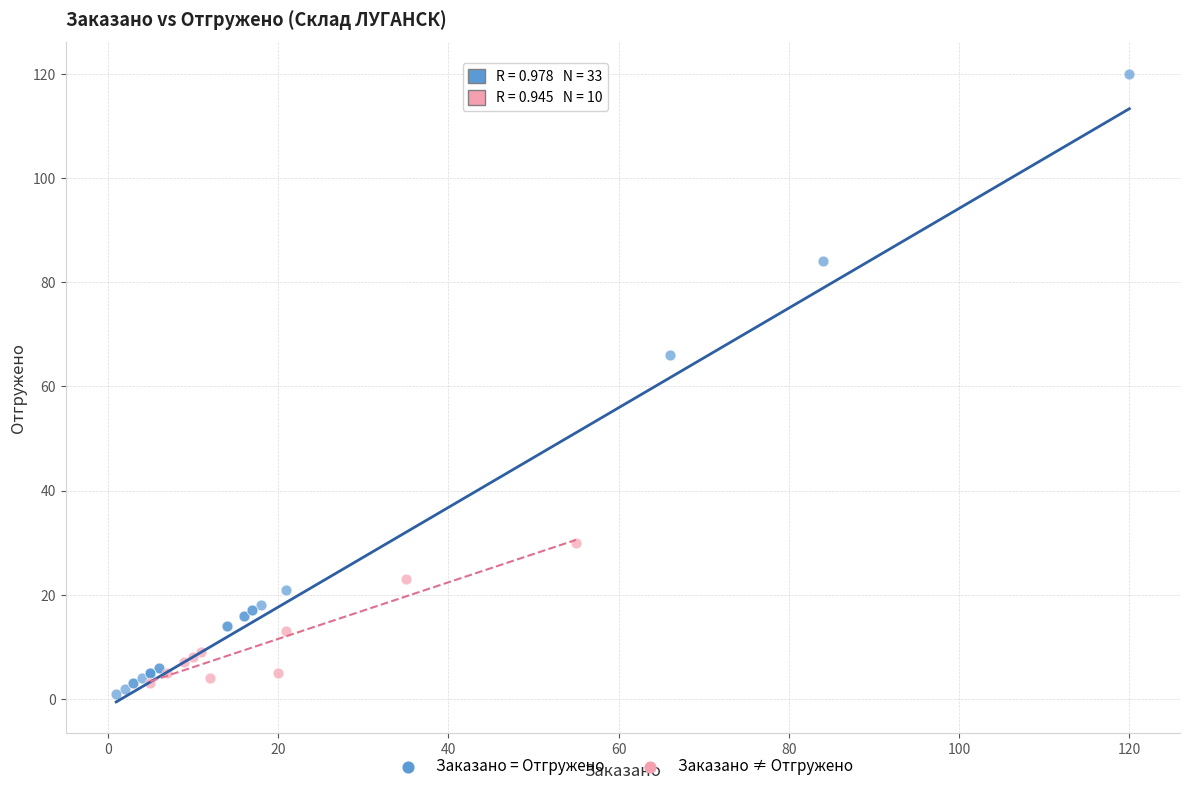

What are all the series names shown in the legend?

Заказано = Отгружено, Заказано ≠ Отгружено